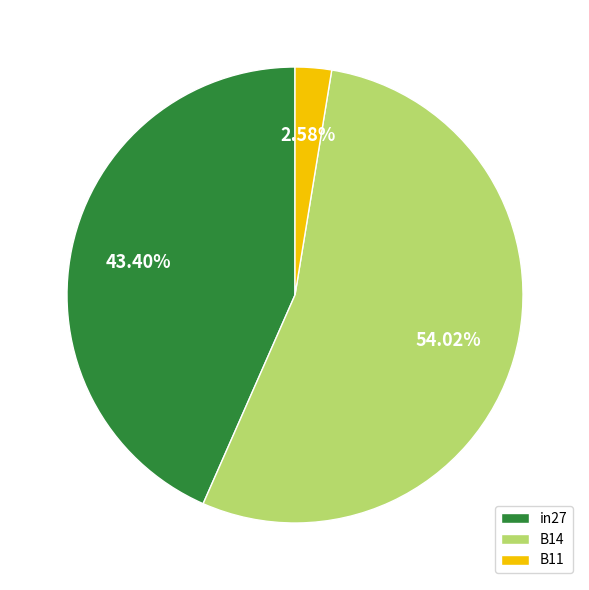

To the nearest percent, what is the average slice percentage?

33%